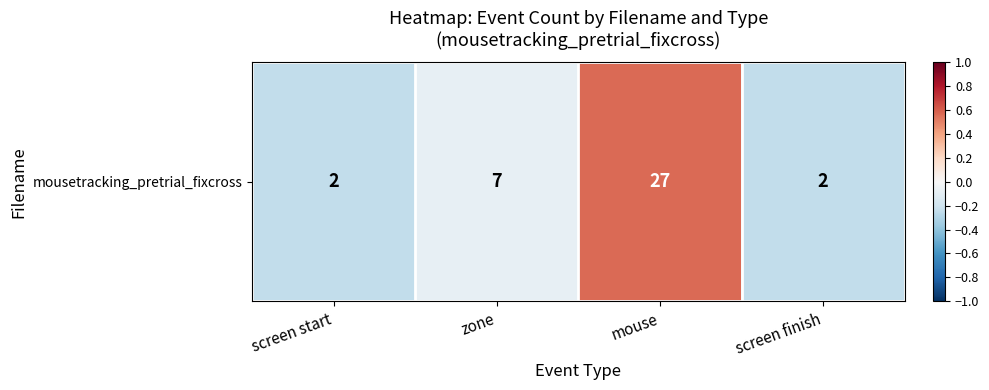

List the labels in order of value, smallest first.

screen start, screen finish, zone, mouse